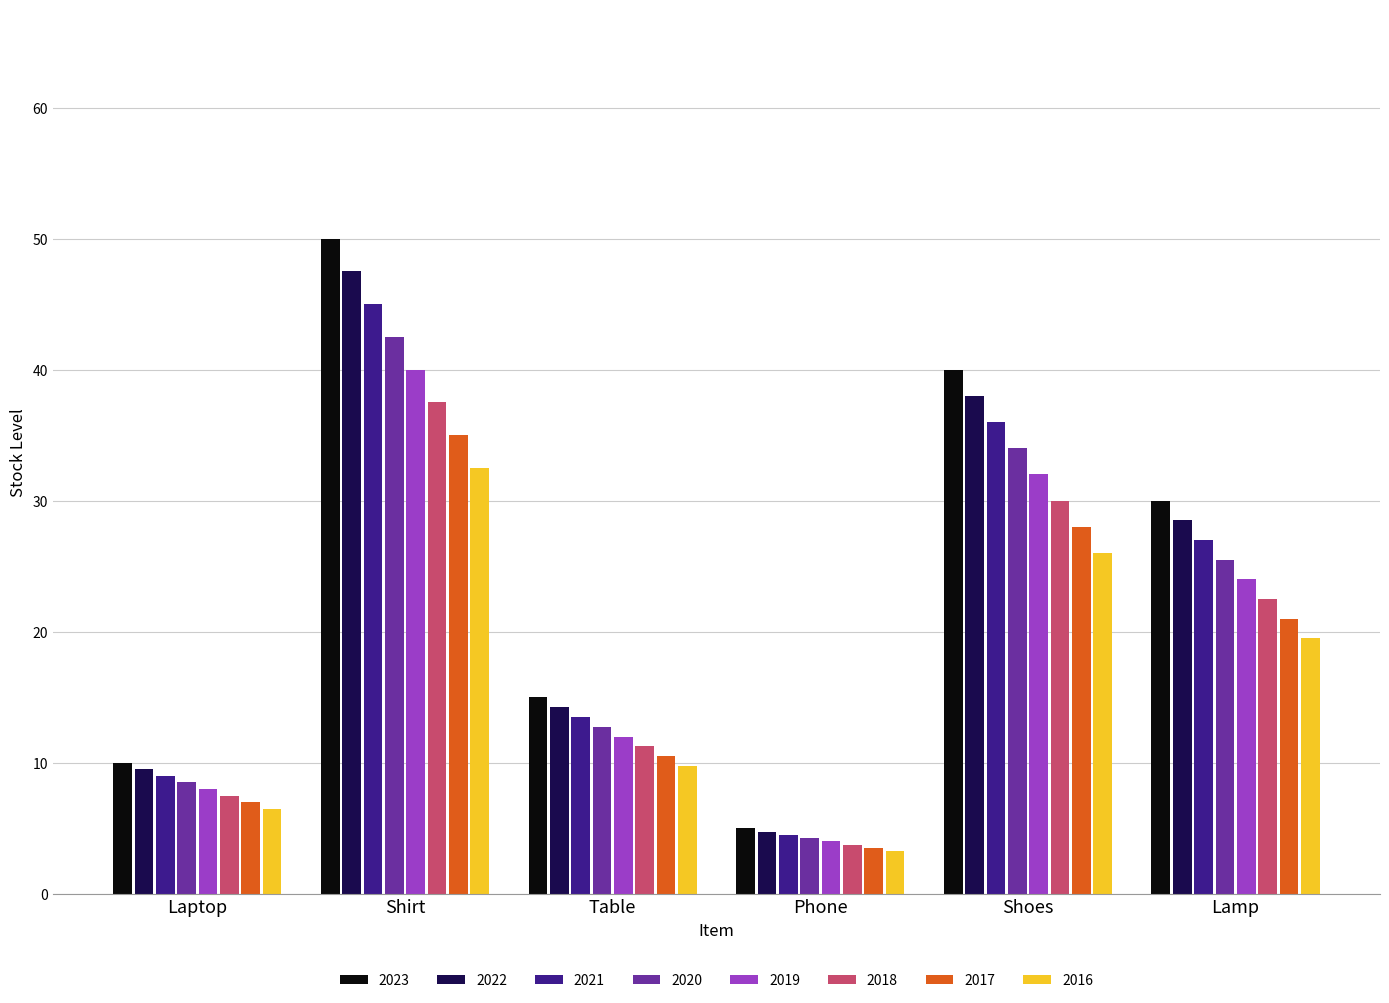

What is the average value of the 2018 series?

18.8